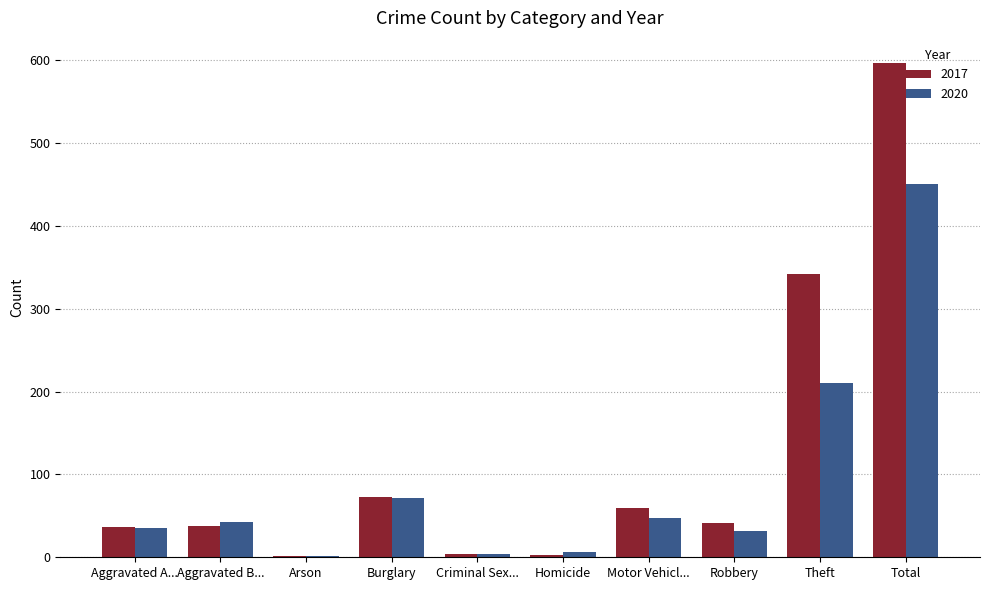

How many data points does each series have?

10